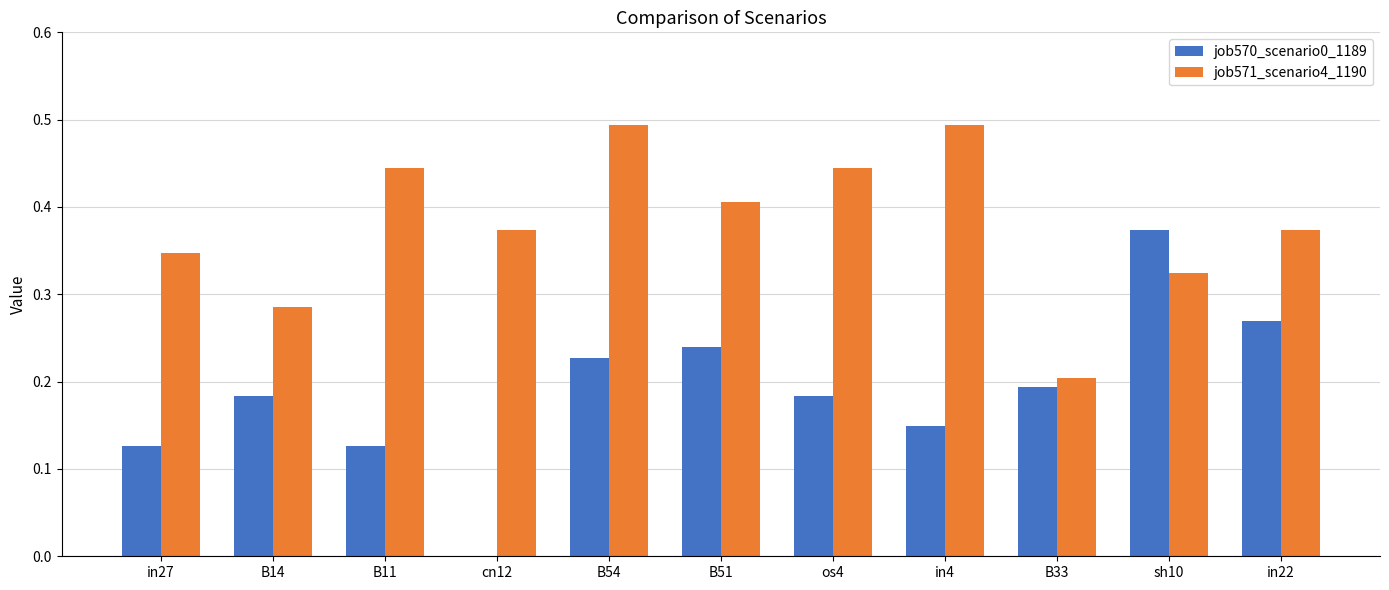

At which label does job570_scenario0_1189 reach its peak?

sh10